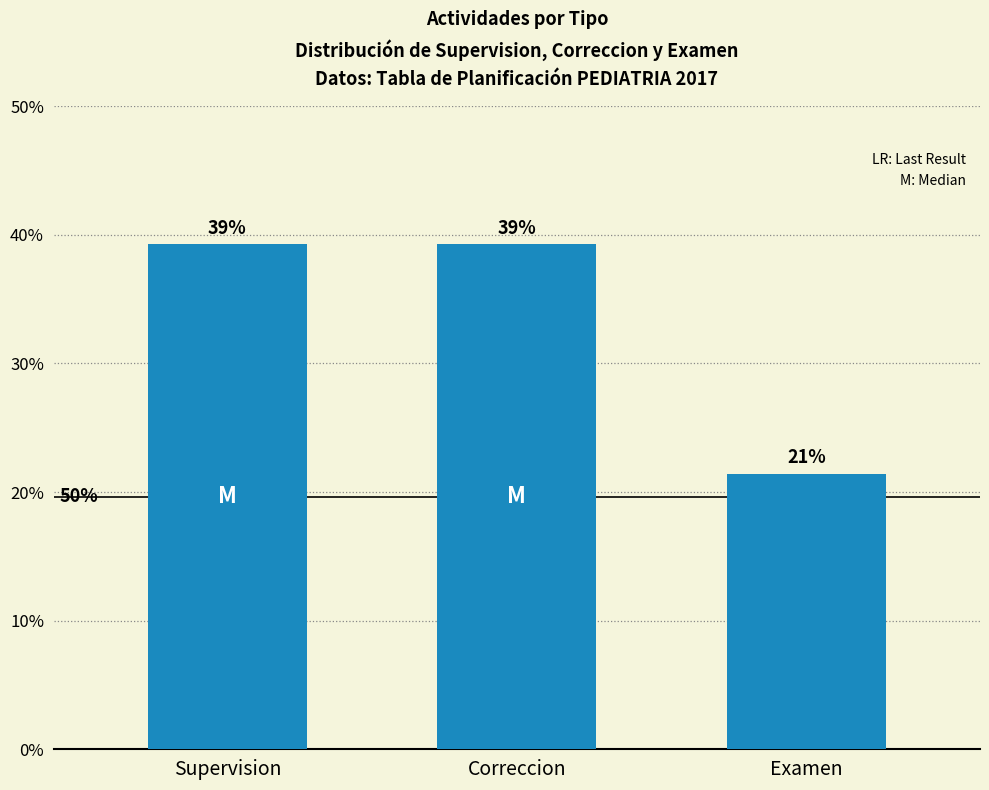

How many bars are there in total?

3